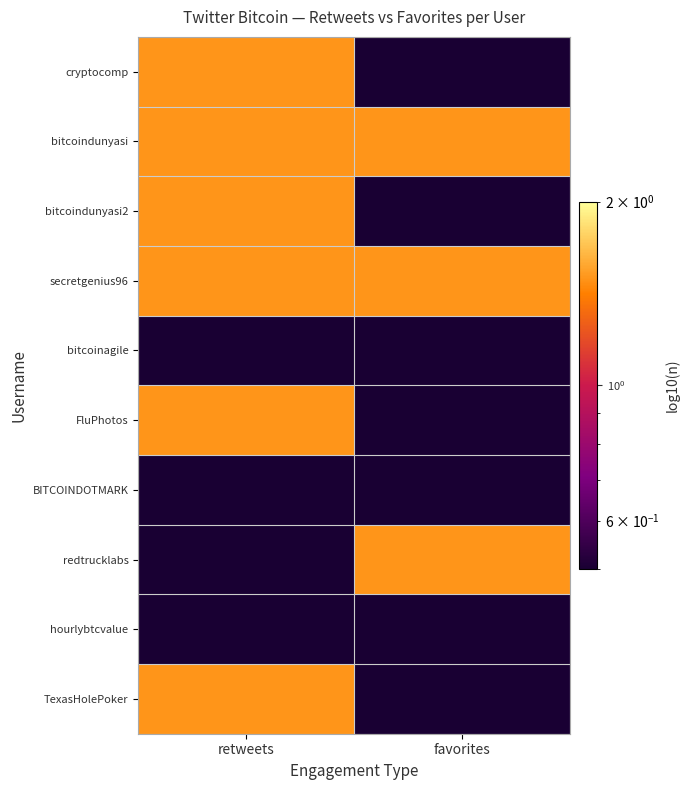

Between retweets and favorites, which series saw the biggest shift?

cryptocomp